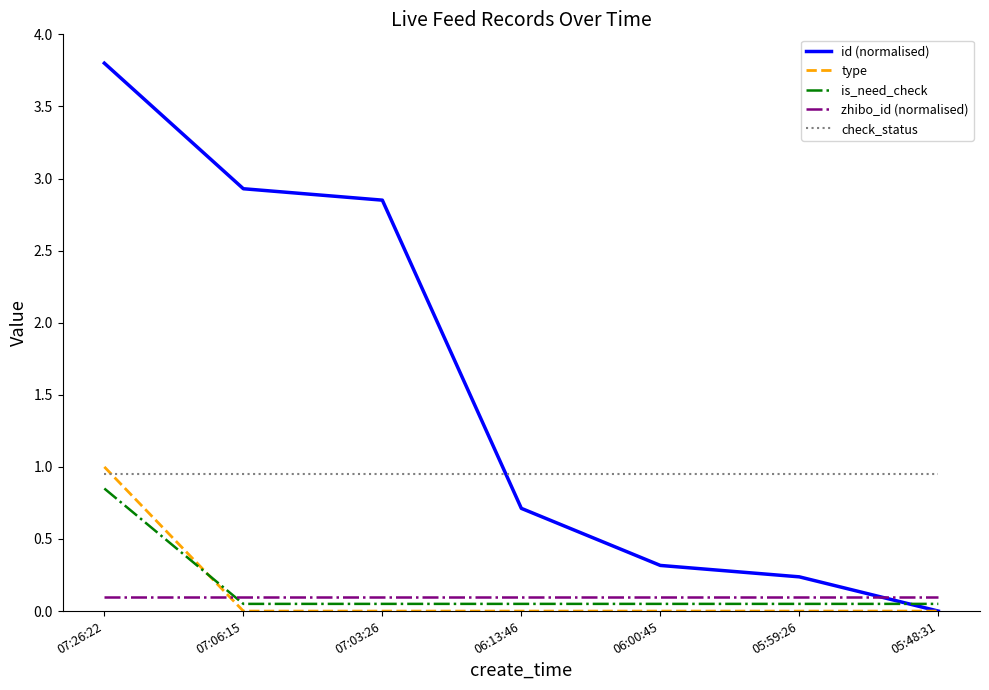

At which category does the chart reach its peak across all series?

07:26:22